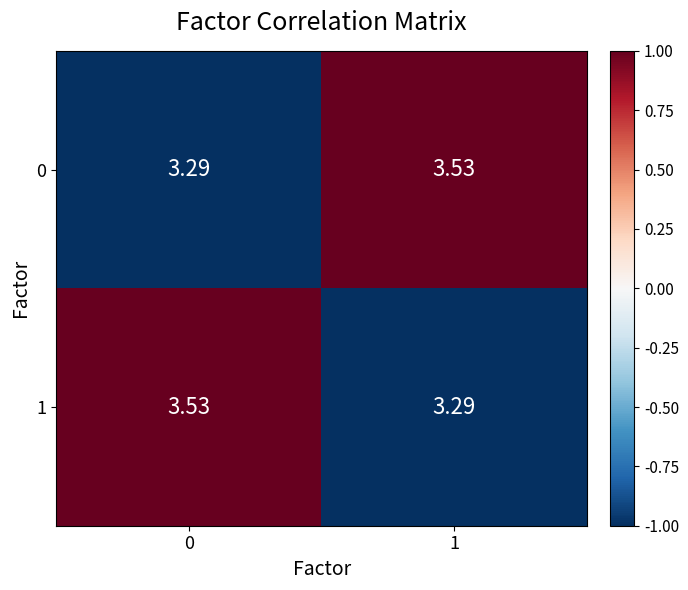

Count the number of data series in this chart.

2